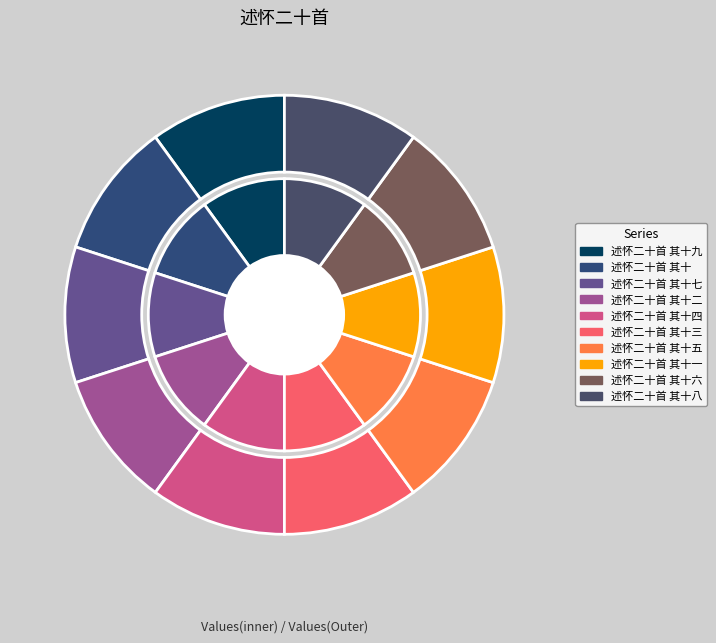

Do 述怀二十首 其十五 and 述怀二十首 其十二 together represent more than half of the pie?

No